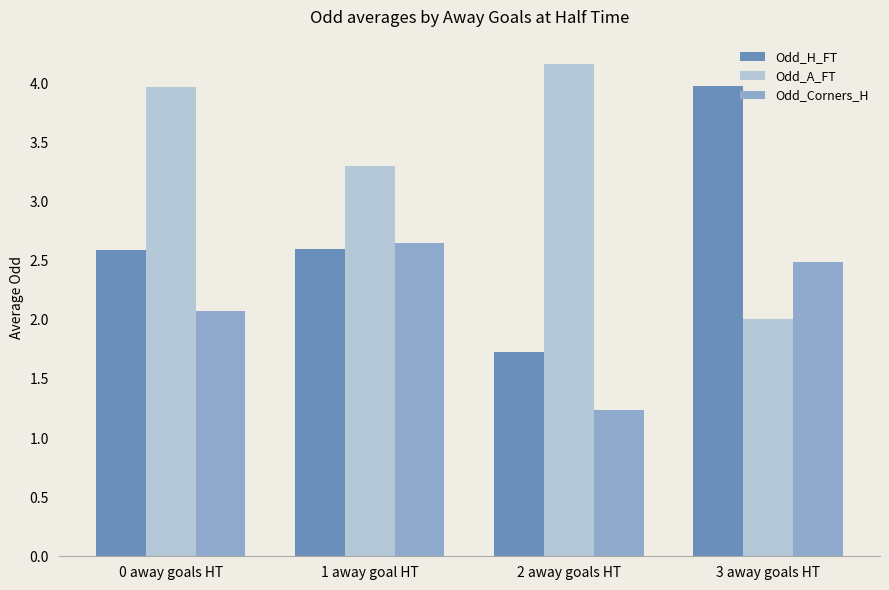

Is the value of Odd_Corners_H at 2 away goals HT greater than the value of Odd_H_FT at 2 away goals HT?

No